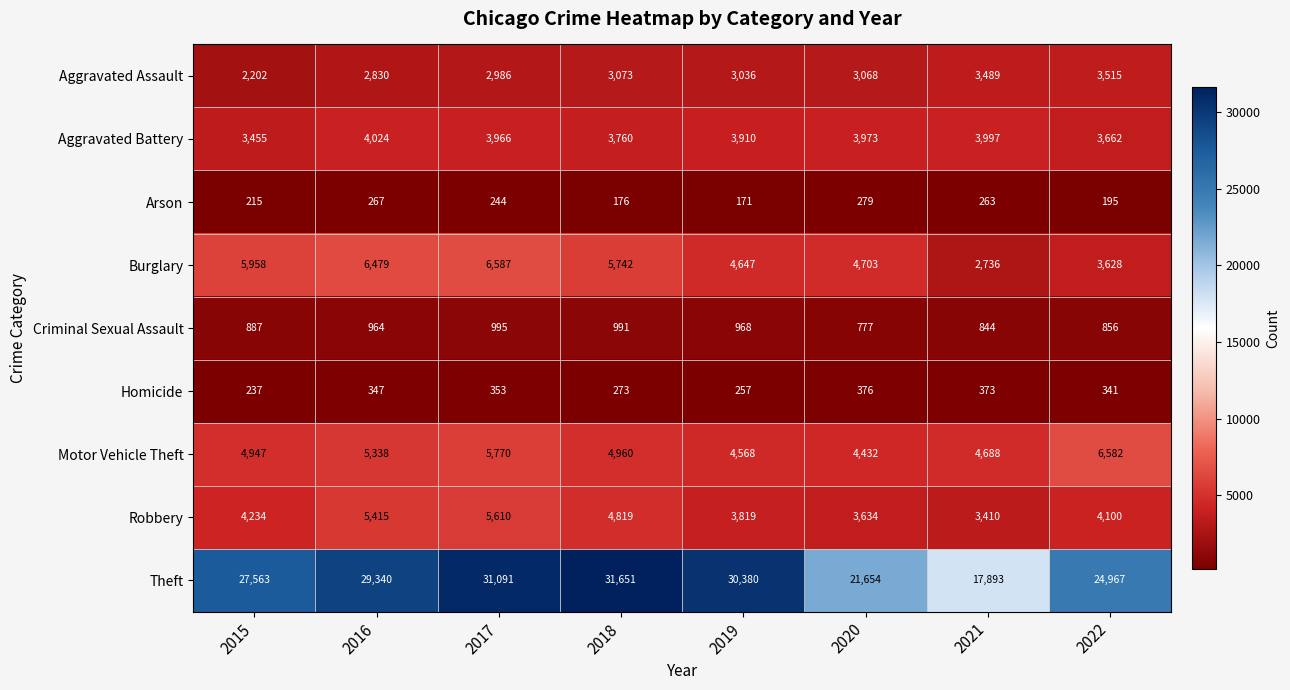

What is the spread (max minus min) of values at 2021?

17630